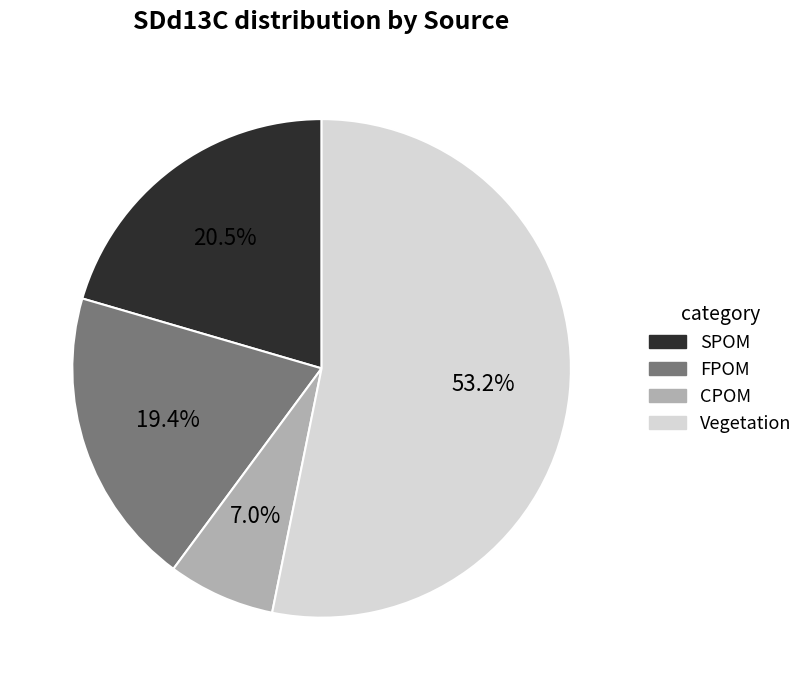

To the nearest percent, what is the difference between the FPOM and SPOM slice percentages?

1%